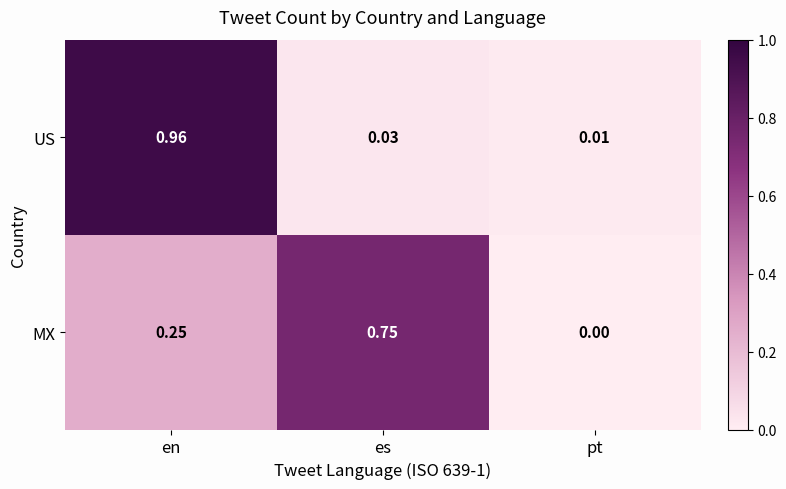

Which series has the largest range (max minus min)?

US